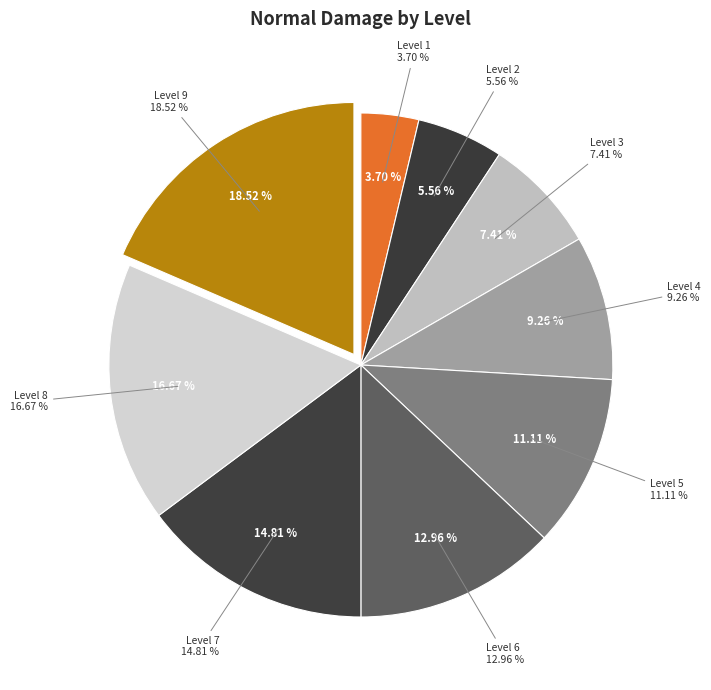

To the nearest percent, what is the combined percentage of Level 3 and Level 6?

20%